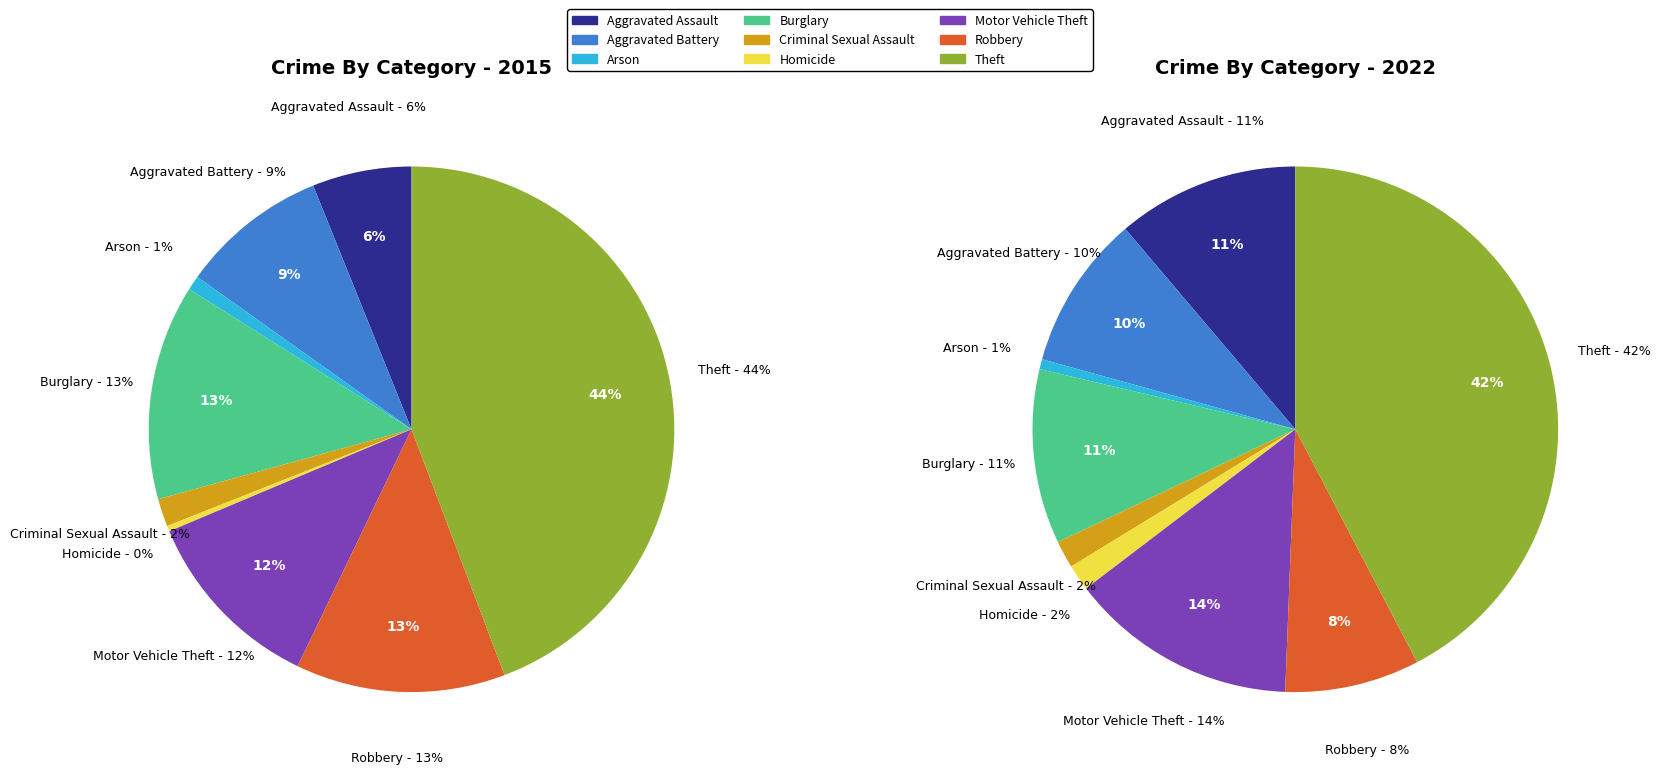

The 3 slice represents 13% of the pie. True or false?

True